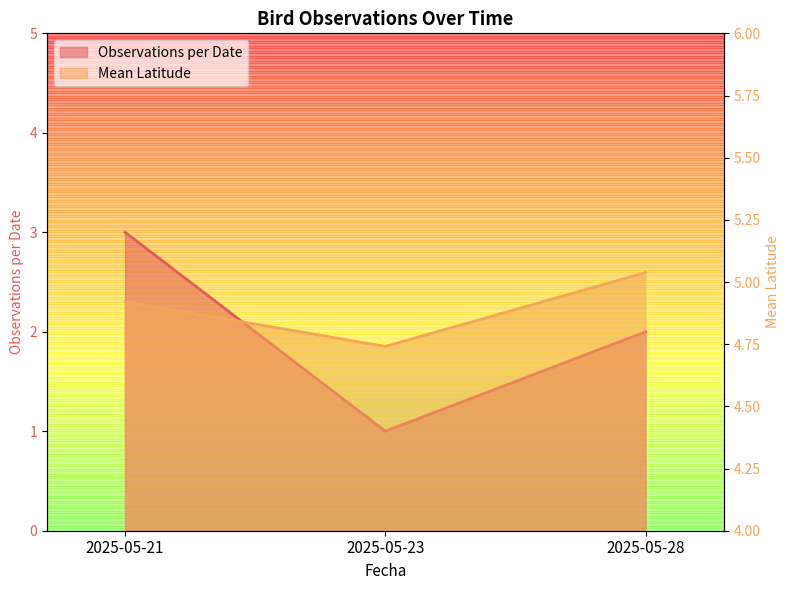

What is the smallest value displayed?

1.0